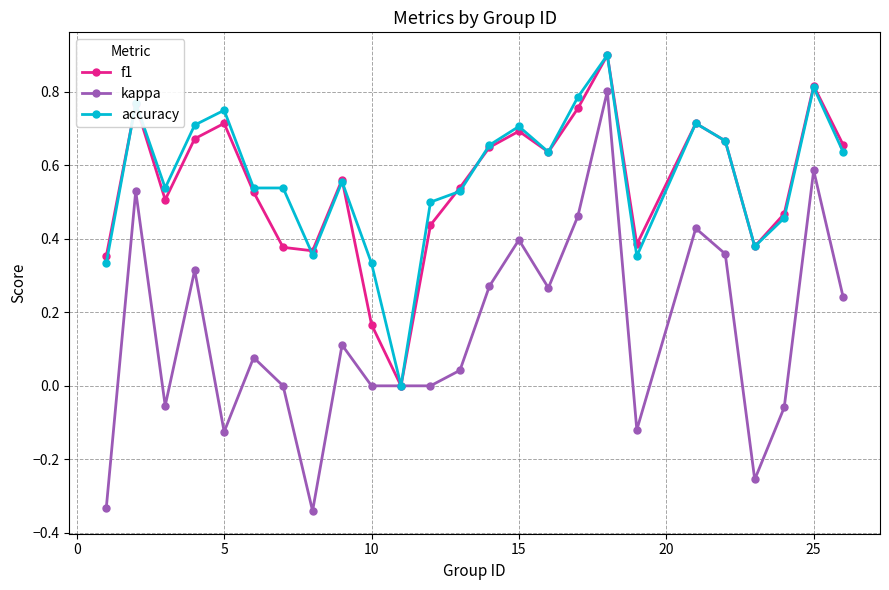

True or false: kappa has more than 2 points higher than both neighbors.

True